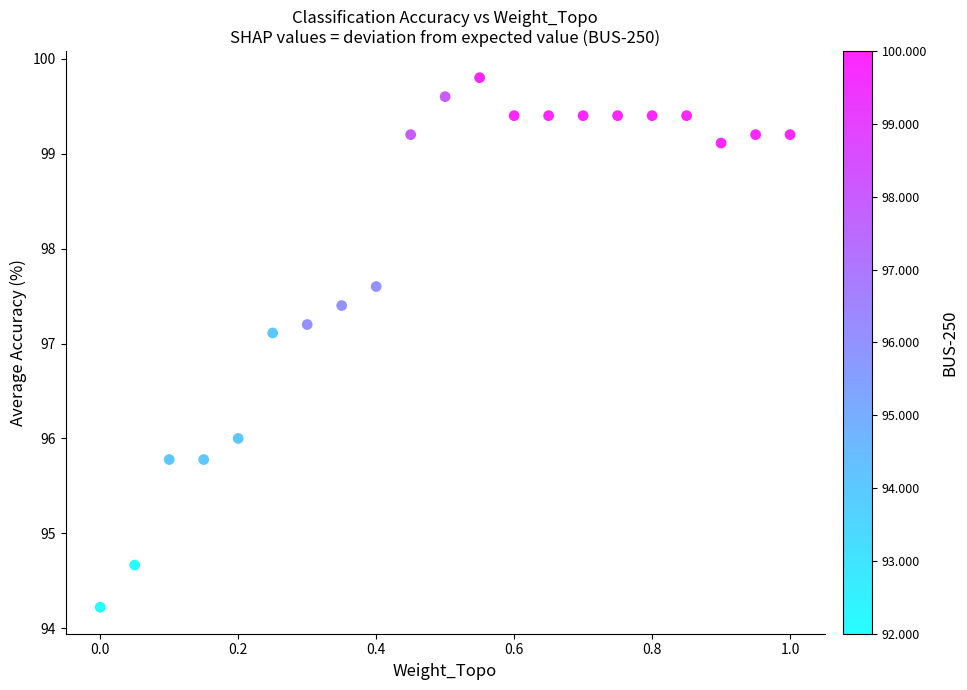

What is the range of Y values (max minus min)?

5.6